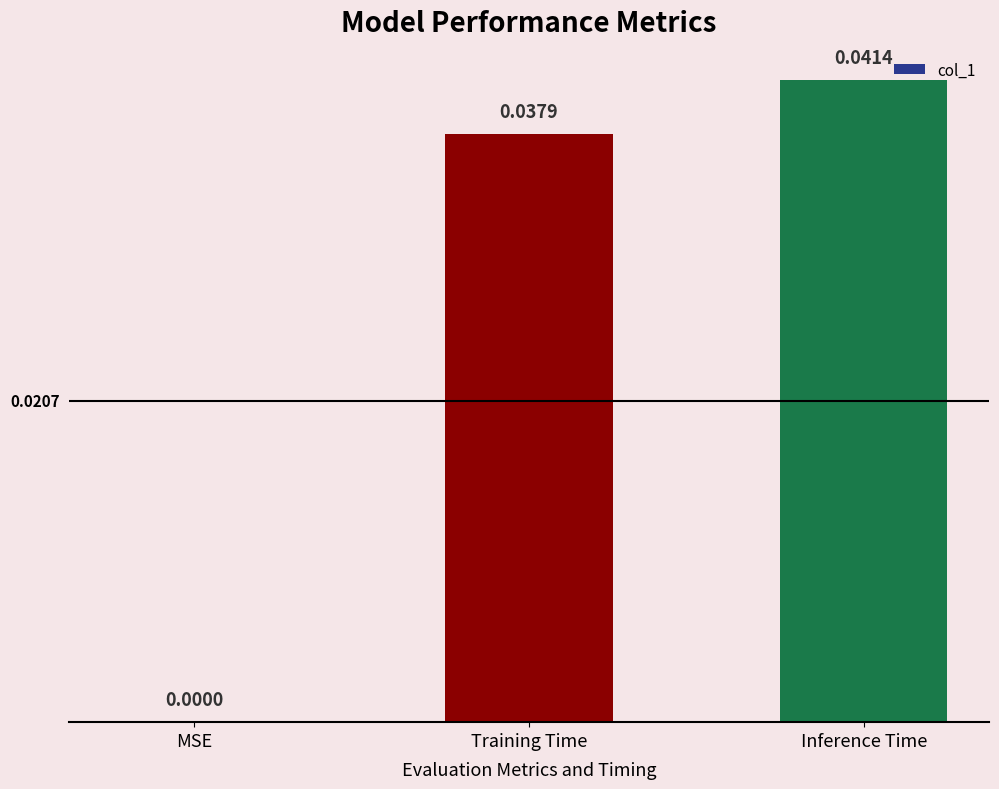

Which category has the highest value across all series?

Inference Time